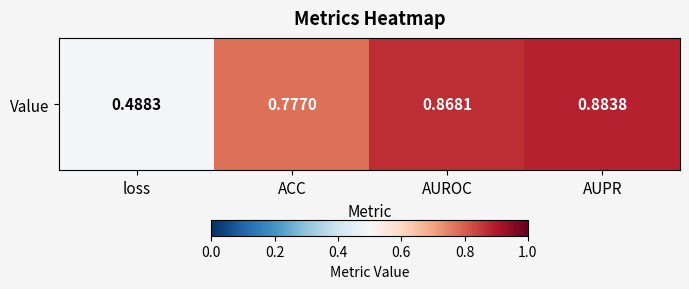

List the labels in order of value, largest first.

AUPR, AUROC, ACC, loss